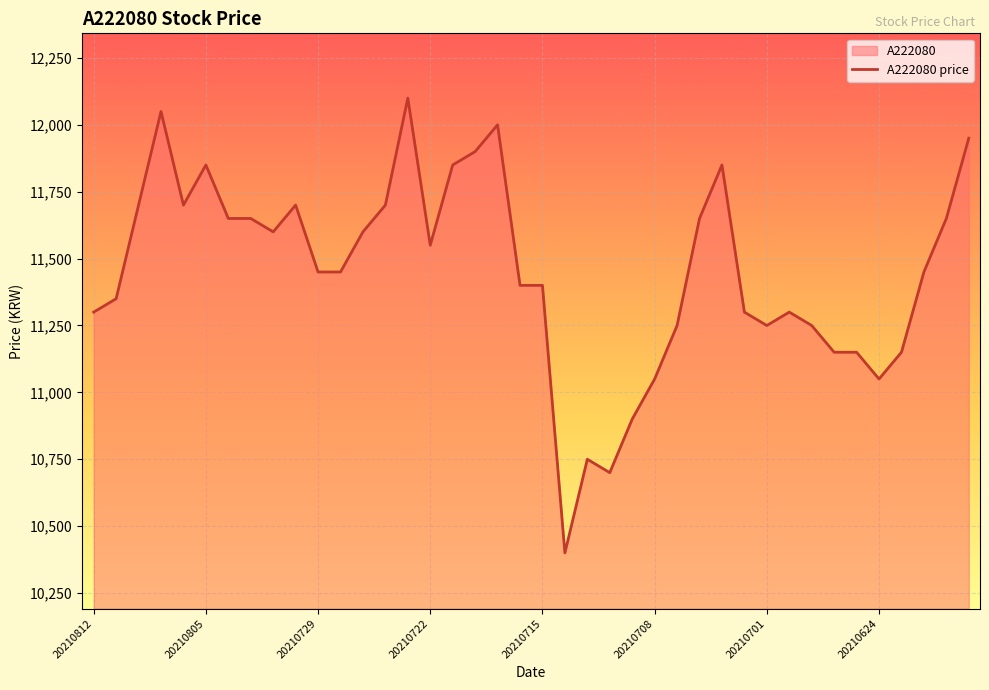

What is the maximum value shown in the chart?

12100